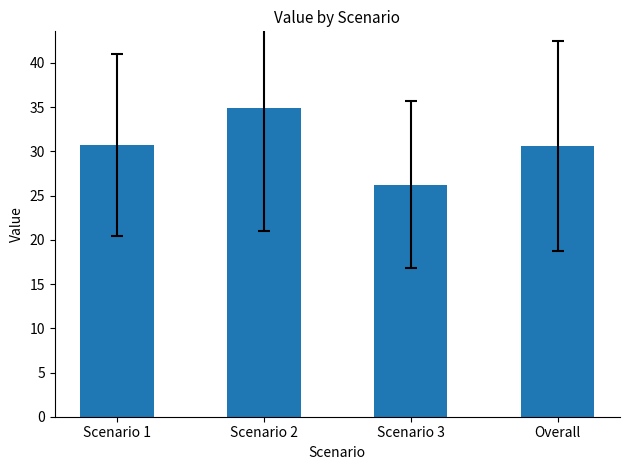

What is the change in value from Scenario 1 to Overall?

-0.1